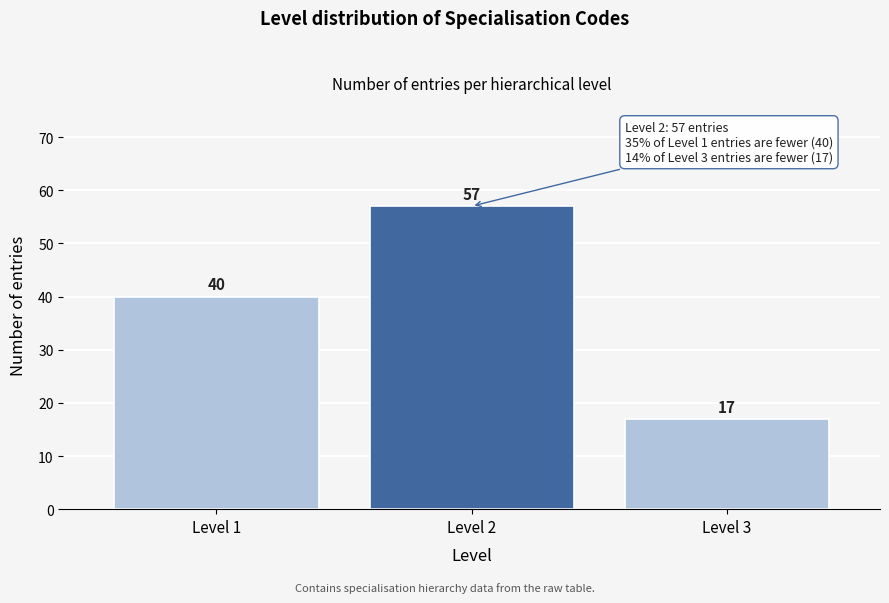

Reading left to right, list all the values displayed in this chart.

Level 1=40	Level 2=57	Level 3=17